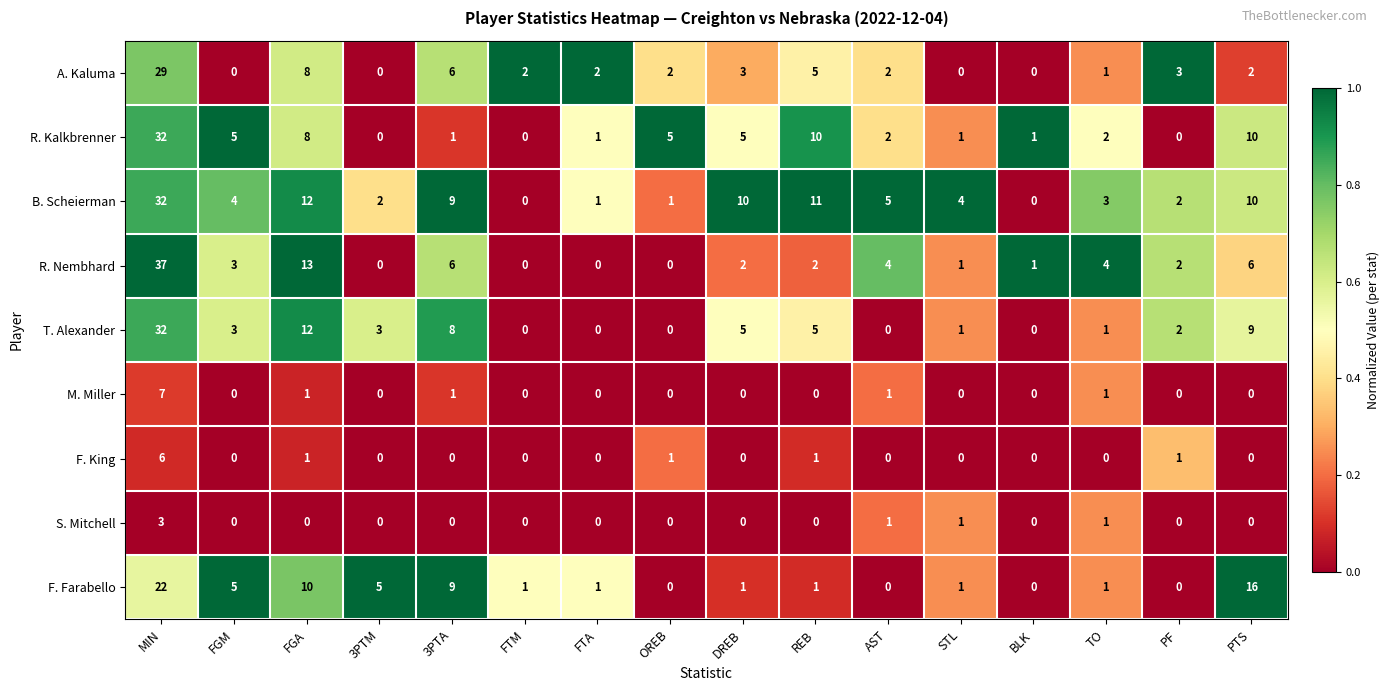

The F. Farabello series shows 4 at 3PTA. True or false?

False